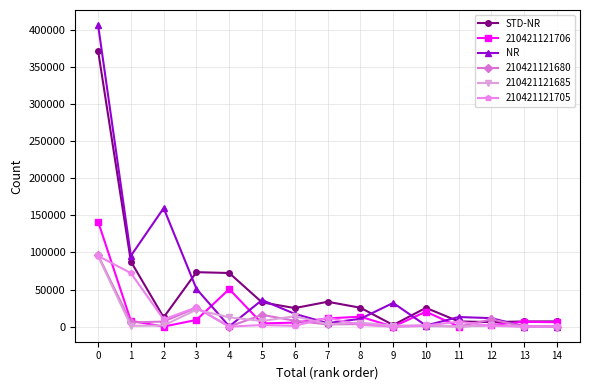

What is the value of the STD-NR point at the 6th from the left?

32704